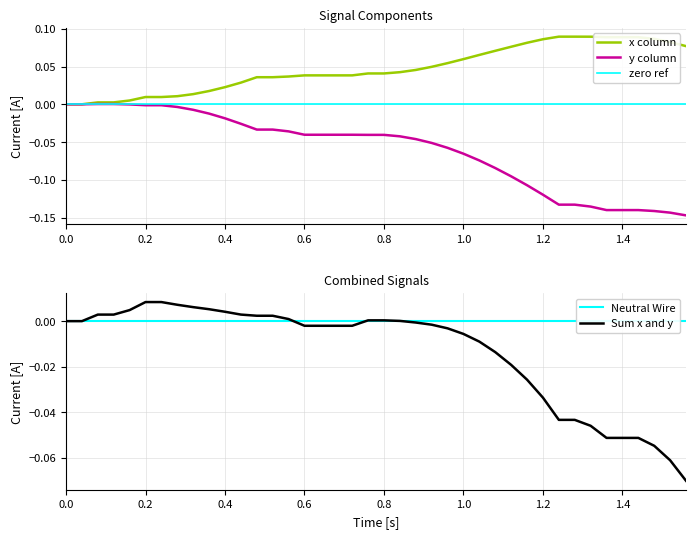

How many data points does each series have?

40